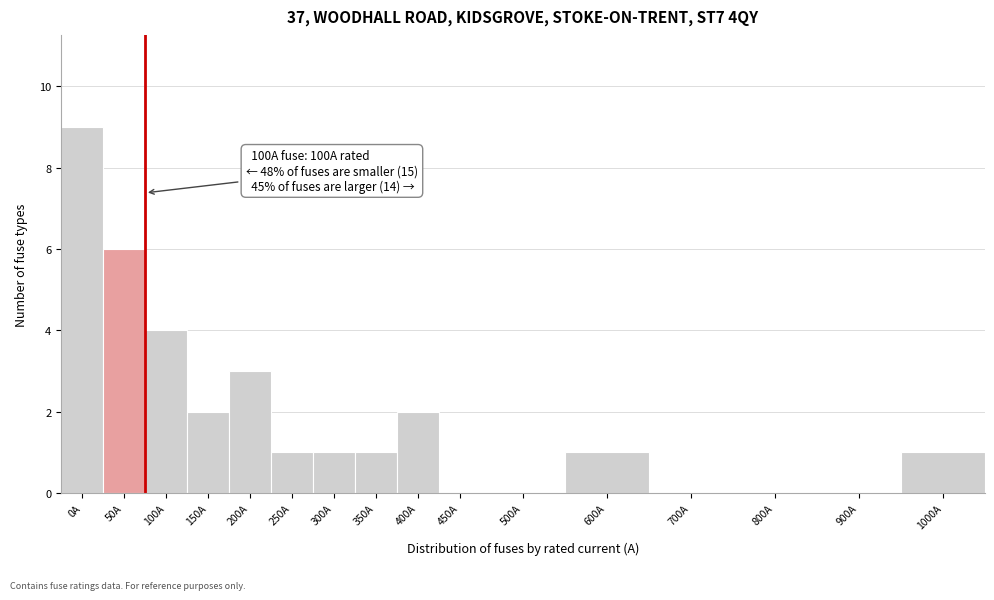

Reading left to right, transcribe all the data shown in this chart.

0A=9	50A=6	100A=4	150A=2	200A=3	250A=1	300A=1	350A=1	400A=2	450A=0	500A=0	600A=1	700A=0	800A=0	900A=0	1000A=1